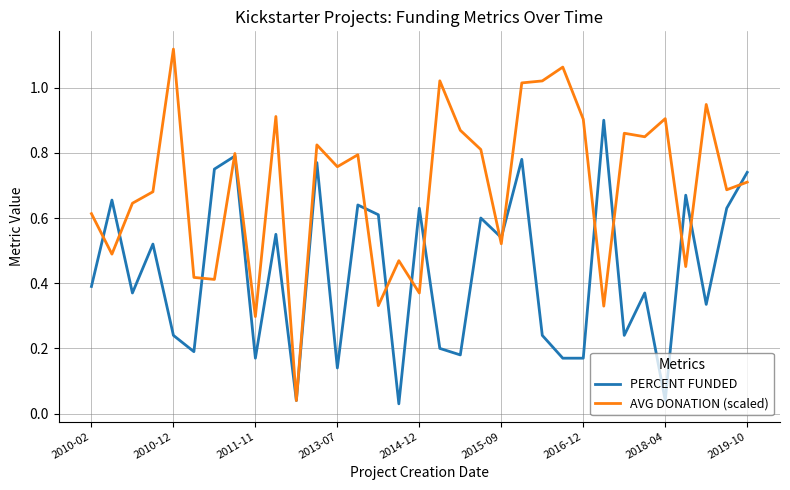

Which series has the widest spread of values?

AVG DONATION (scaled)